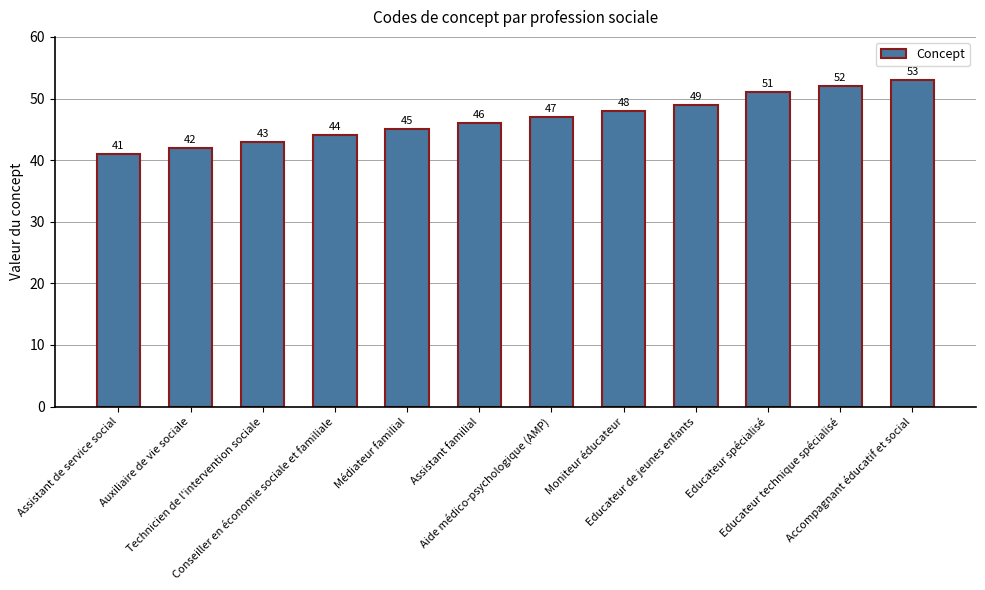

At which category does the chart reach its peak across all series?

Accompagnant éducatif et social